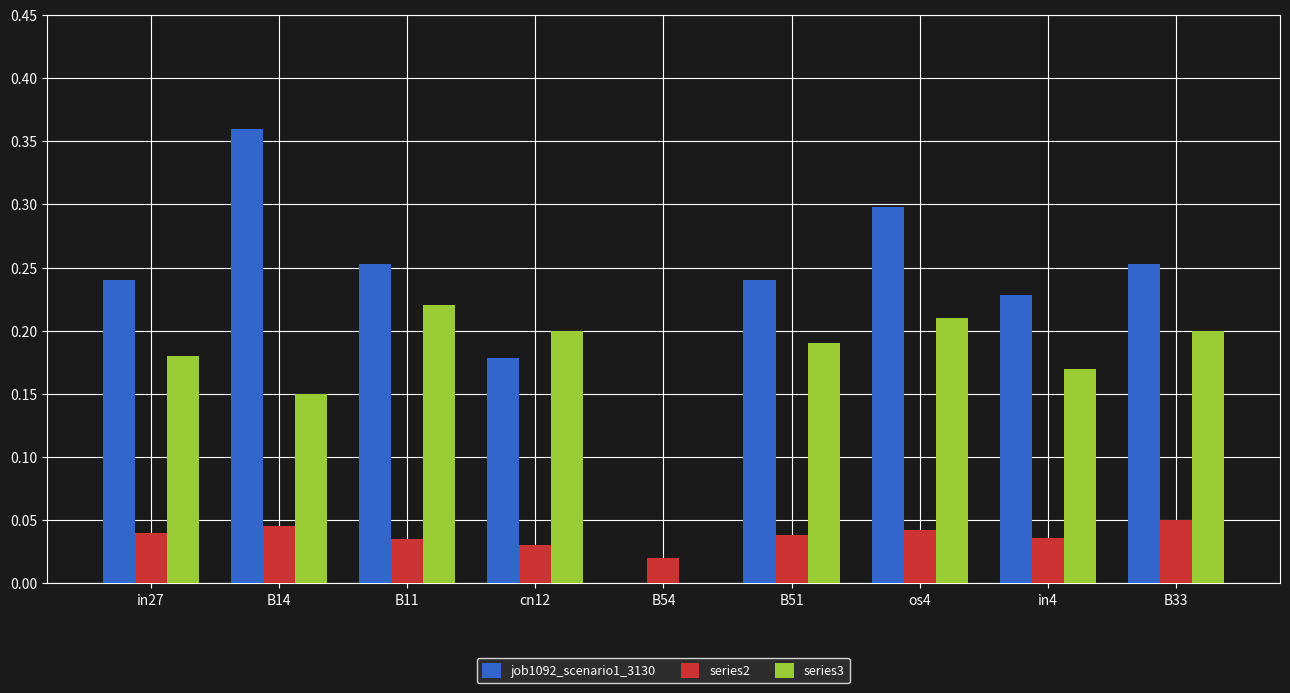

What is the total value across all series at B51?

0.5